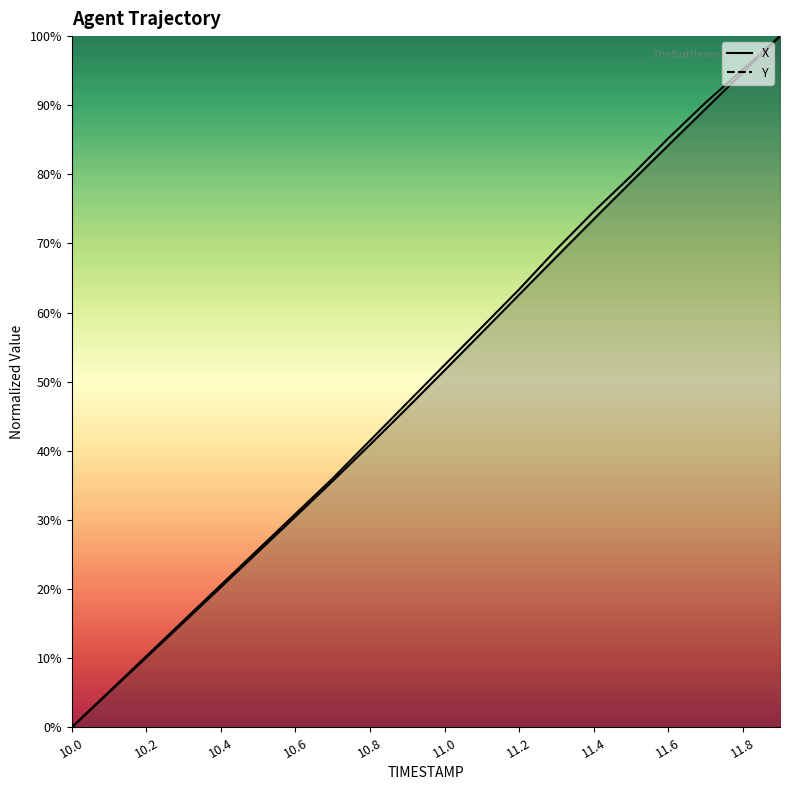

What is the value of the X point at the 16th from the left?

78.9